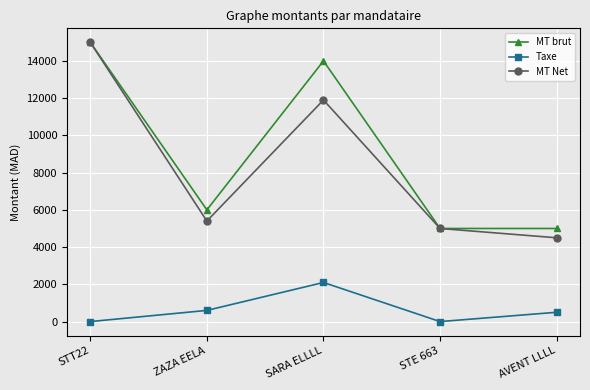

Reading right to left, list all the values displayed in this chart.

MT brut: AVENT LLLL=5000	STE 663=5000	SARA ELLLL=14000	ZAZA EELA=6000	STT22=15000
Taxe: AVENT LLLL=500	STE 663=0	SARA ELLLL=2100	ZAZA EELA=600	STT22=0
MT Net: AVENT LLLL=4500	STE 663=5000	SARA ELLLL=11900	ZAZA EELA=5400	STT22=15000